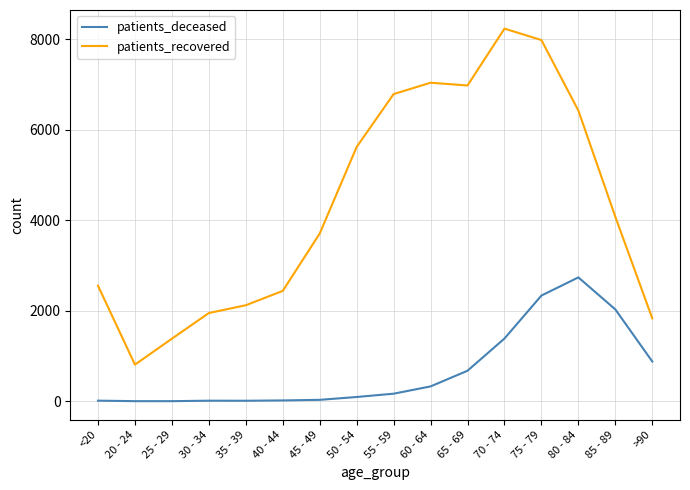

True or false: patients_deceased and patients_recovered intersect in this chart.

False